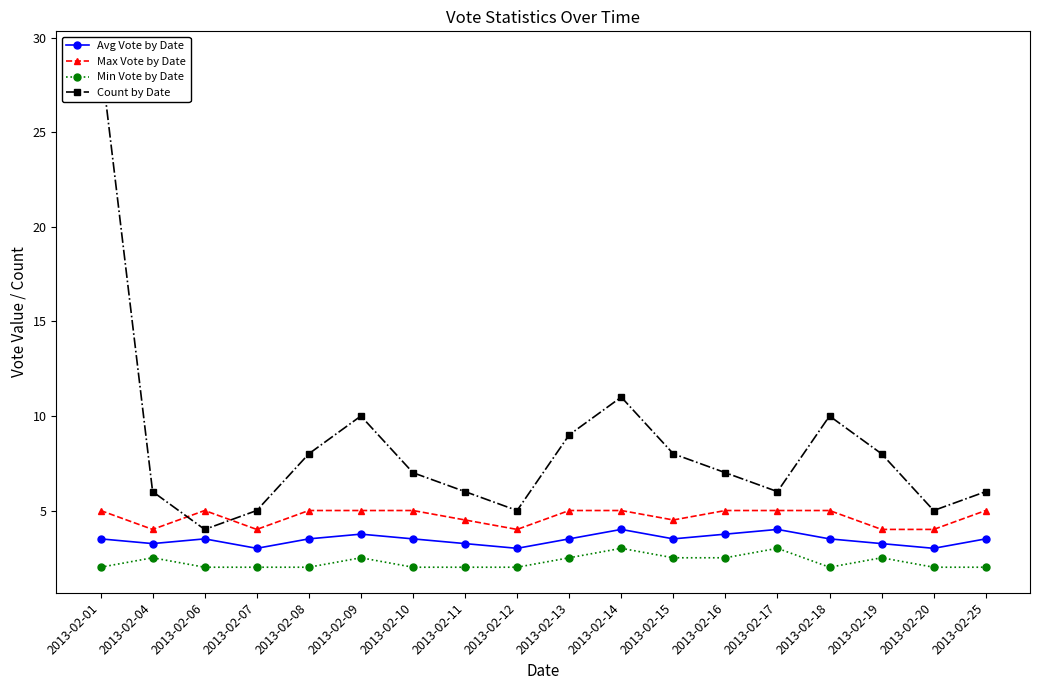

Reading right to left, list all the values displayed in this chart.

Avg Vote by Date: 2013-02-25=3.5	2013-02-20=3.0	2013-02-19=3.2	2013-02-18=3.5	2013-02-17=4.0	2013-02-16=3.8	2013-02-15=3.5	2013-02-14=4.0	2013-02-13=3.5	2013-02-12=3.0	2013-02-11=3.2	2013-02-10=3.5	2013-02-09=3.8	2013-02-08=3.5	2013-02-07=3.0	2013-02-06=3.5	2013-02-04=3.2	2013-02-01=3.5
Max Vote by Date: 2013-02-25=5.0	2013-02-20=4.0	2013-02-19=4.0	2013-02-18=5.0	2013-02-17=5.0	2013-02-16=5.0	2013-02-15=4.5	2013-02-14=5.0	2013-02-13=5.0	2013-02-12=4.0	2013-02-11=4.5	2013-02-10=5.0	2013-02-09=5.0	2013-02-08=5.0	2013-02-07=4.0	2013-02-06=5.0	2013-02-04=4.0	2013-02-01=5.0
Min Vote by Date: 2013-02-25=2.0	2013-02-20=2.0	2013-02-19=2.5	2013-02-18=2.0	2013-02-17=3.0	2013-02-16=2.5	2013-02-15=2.5	2013-02-14=3.0	2013-02-13=2.5	2013-02-12=2.0	2013-02-11=2.0	2013-02-10=2.0	2013-02-09=2.5	2013-02-08=2.0	2013-02-07=2.0	2013-02-06=2.0	2013-02-04=2.5	2013-02-01=2.0
Count by Date: 2013-02-25=6.0	2013-02-20=5.0	2013-02-19=8.0	2013-02-18=10.0	2013-02-17=6.0	2013-02-16=7.0	2013-02-15=8.0	2013-02-14=11.0	2013-02-13=9.0	2013-02-12=5.0	2013-02-11=6.0	2013-02-10=7.0	2013-02-09=10.0	2013-02-08=8.0	2013-02-07=5.0	2013-02-06=4.0	2013-02-04=6.0	2013-02-01=29.0